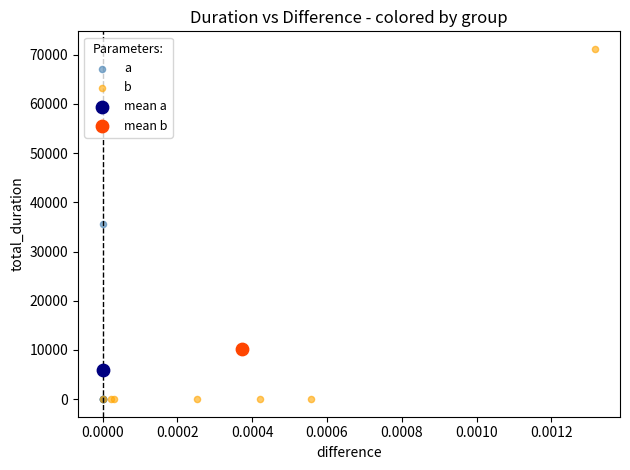

Which series contains the highest Y value?

b